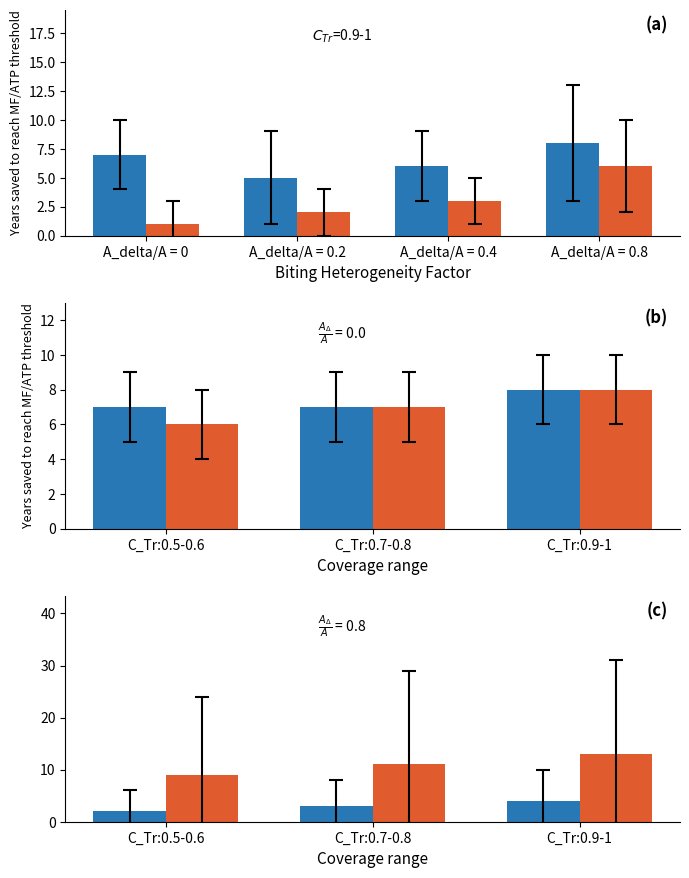

Count the CH values in the range 2 to 4.

3